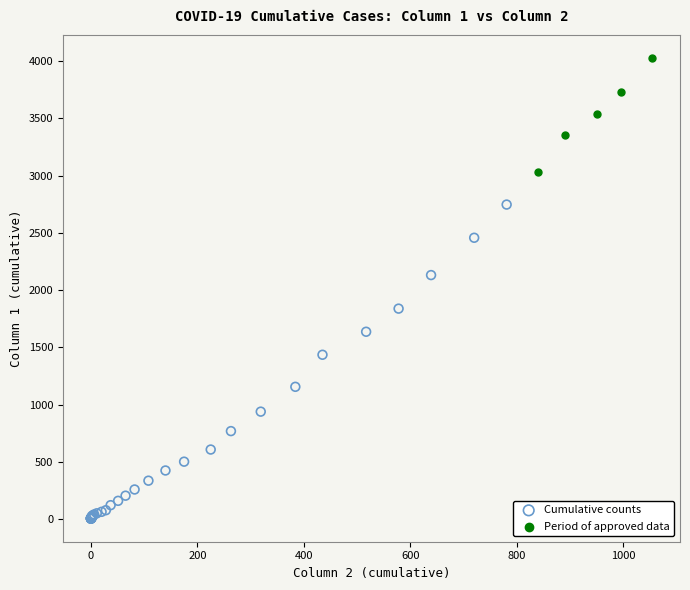

Which series has the widest spread of Y values?

Cumulative counts